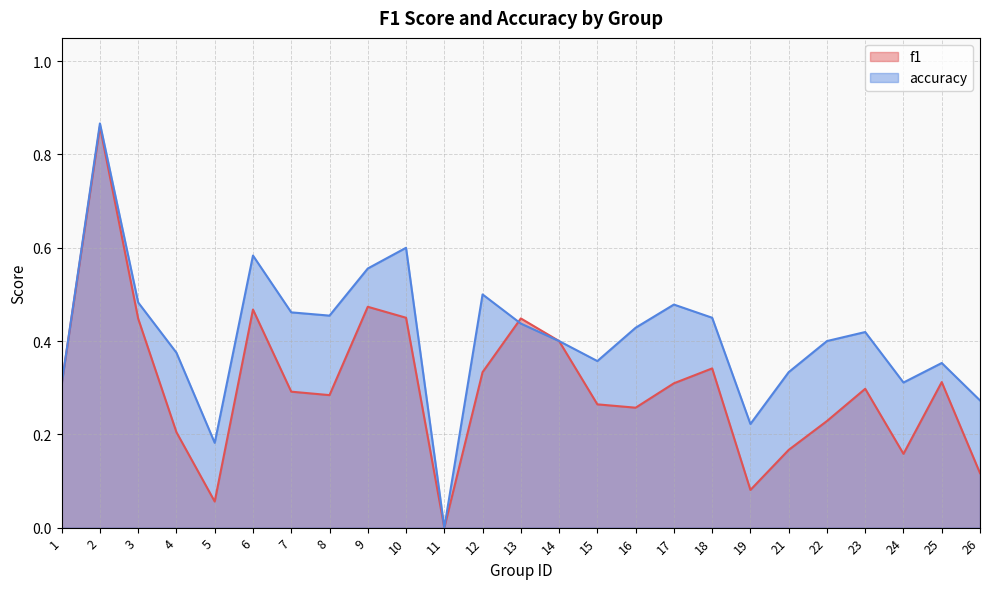

What is the difference between the second highest and second lowest values in the f1 series?

0.4